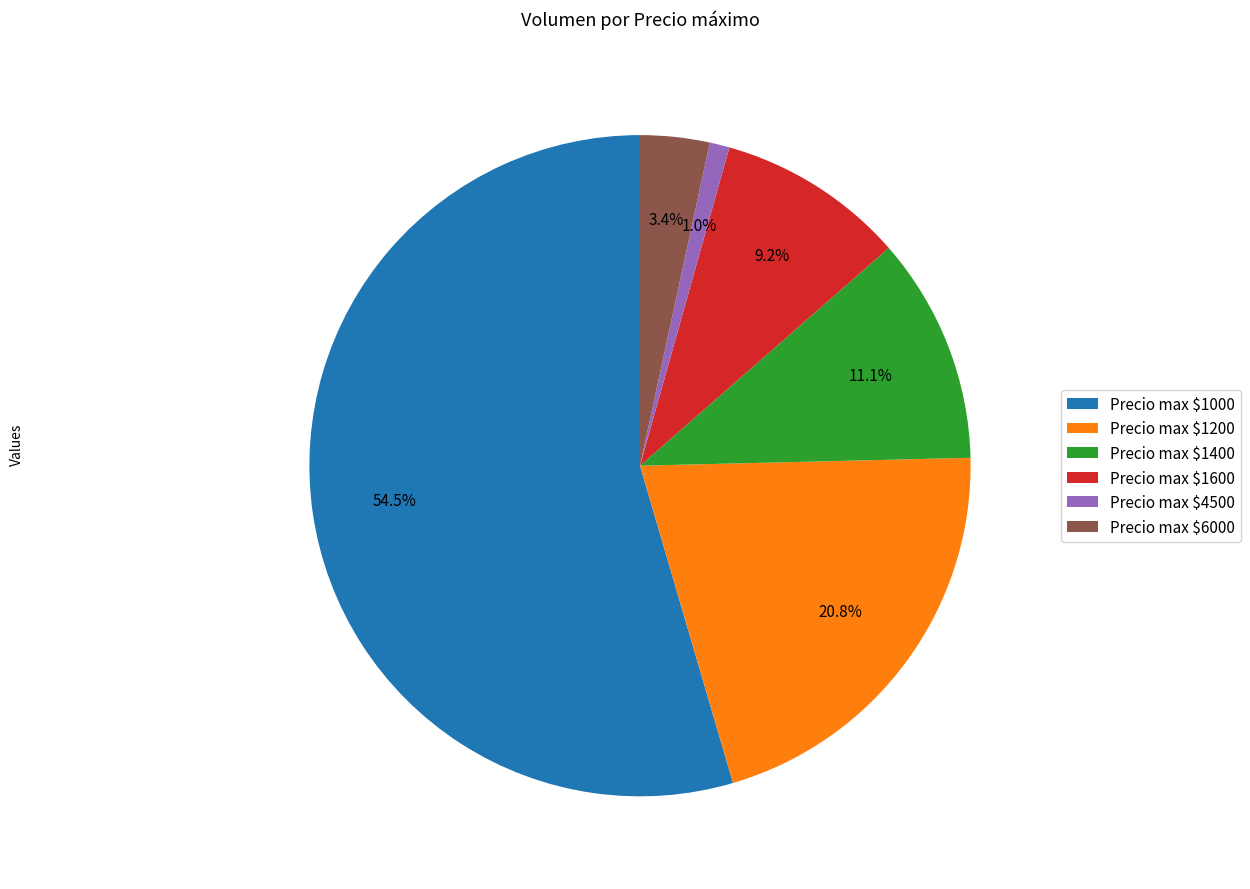

What portion of the pie excludes Precio max $6000?

96.6%